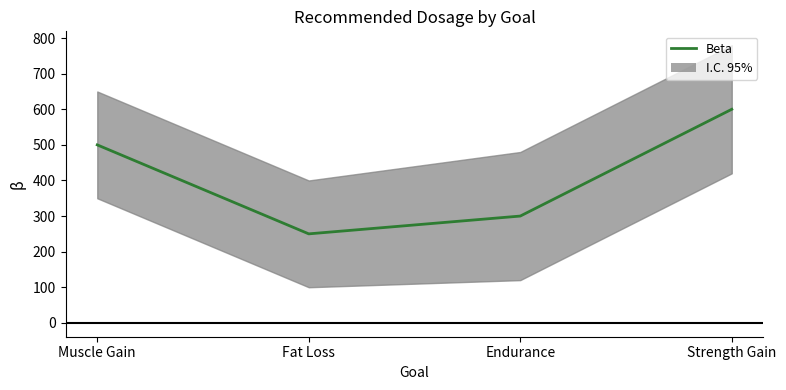

What is the smallest value displayed?

250